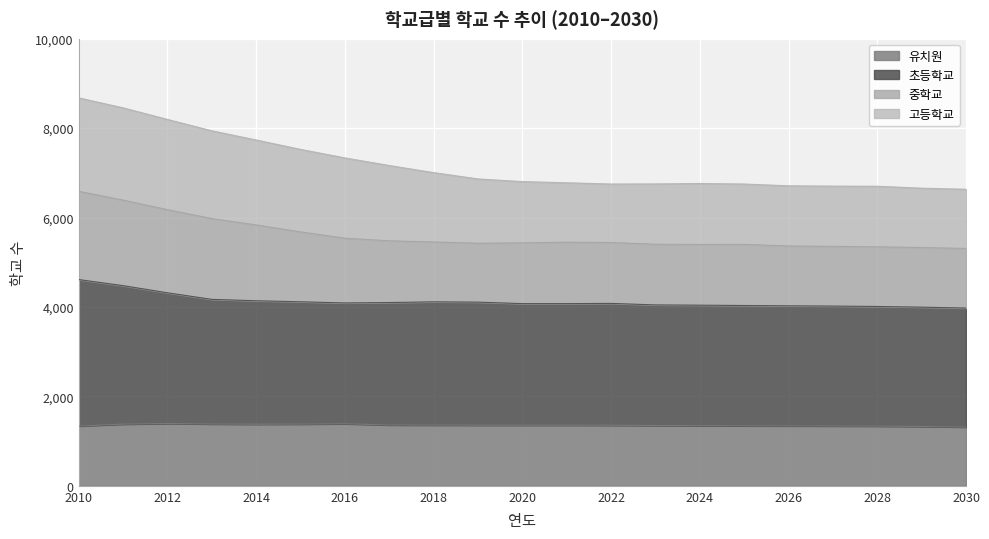

Does the chart display data point markers on the line(s)?

No